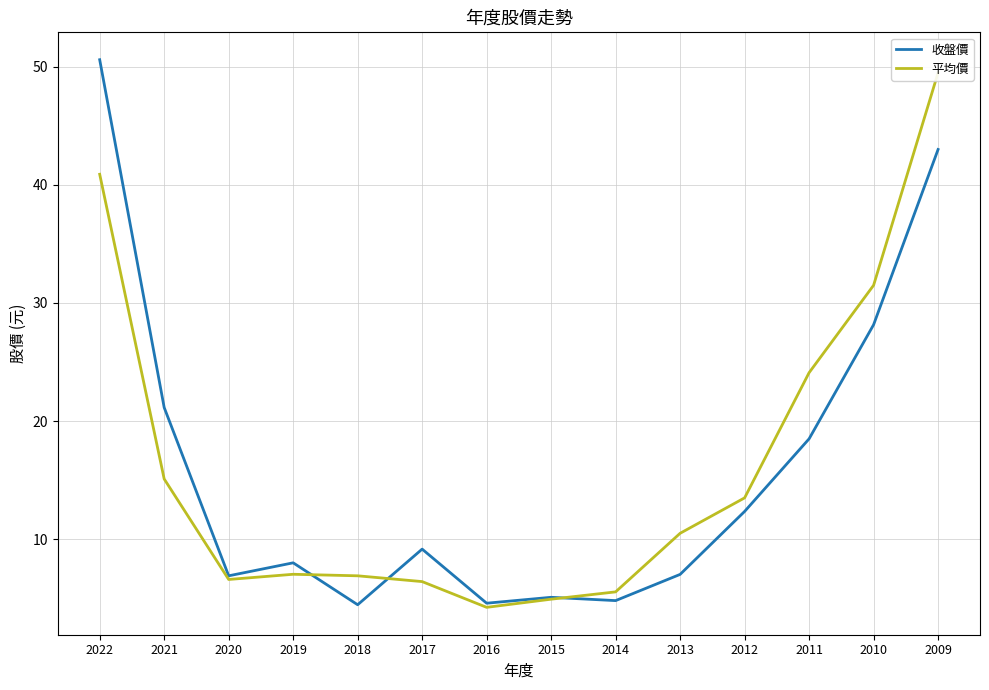

What is the difference between the highest and lowest values at 2012?

1.2